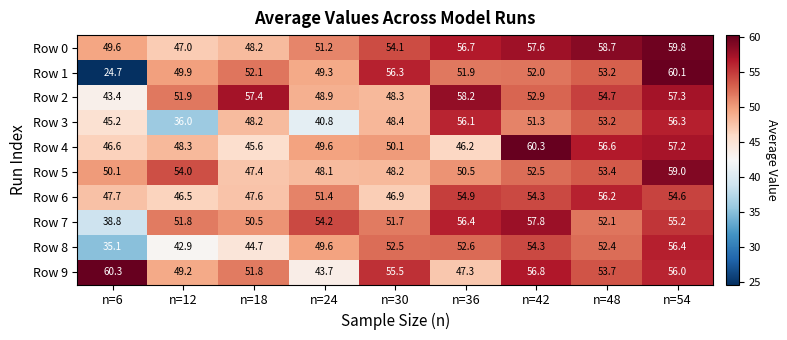

What is the minimum value shown in the chart?

24.7